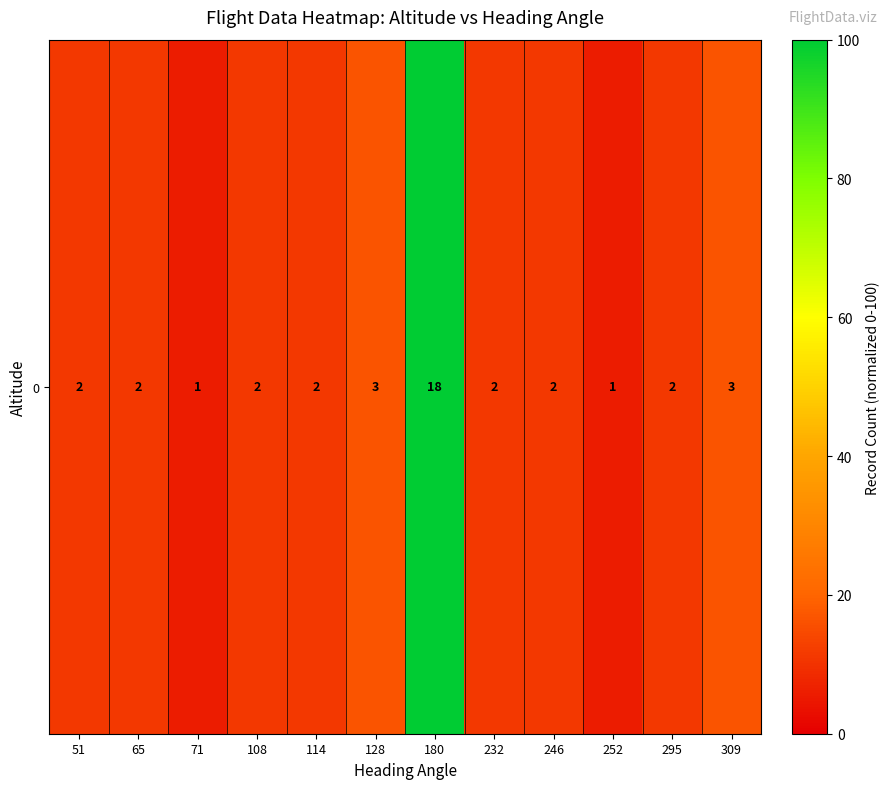

Is it true that the value at 114 is 6.6?

False